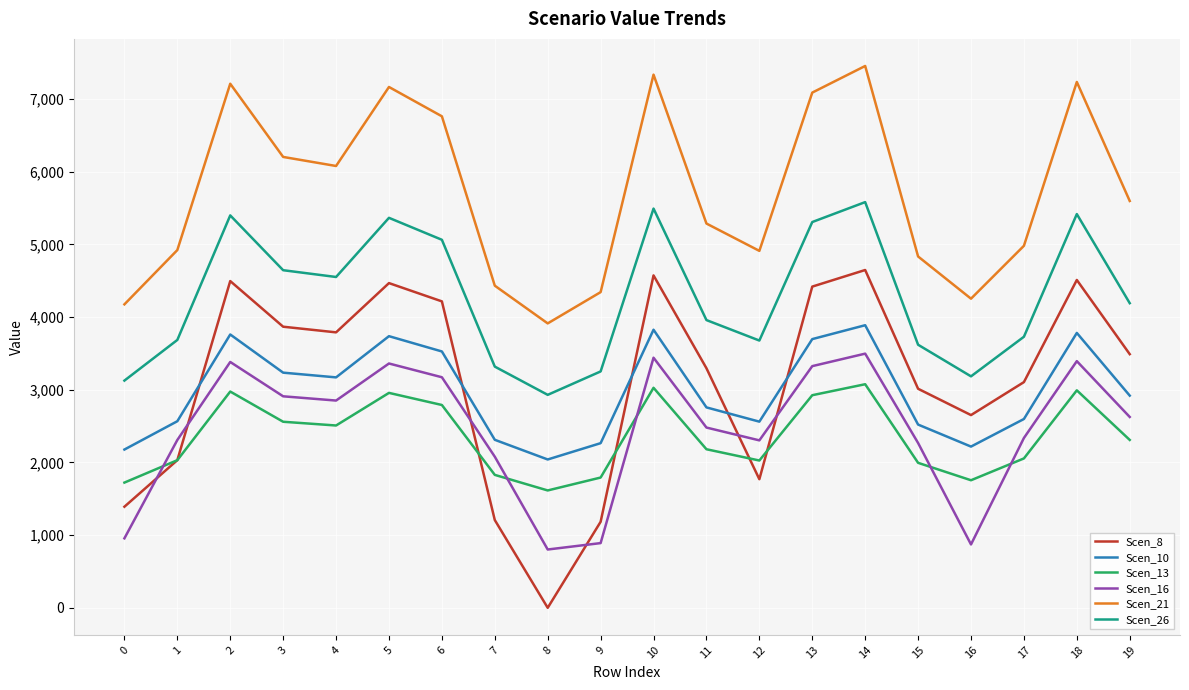

Between 16 and 18, which series saw the biggest shift?

Scen_21